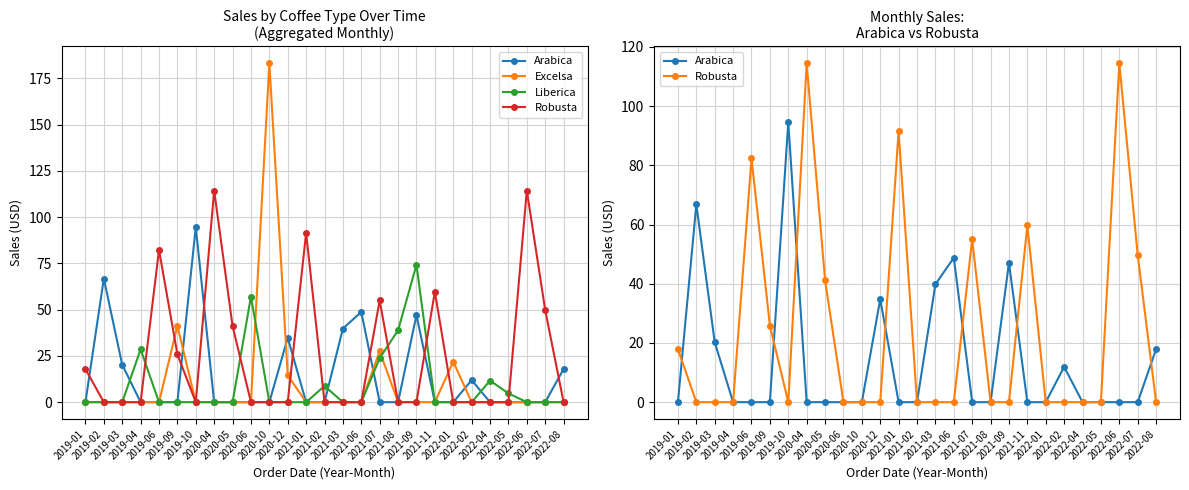

How many intersections are there between Excelsa and Robusta?

3